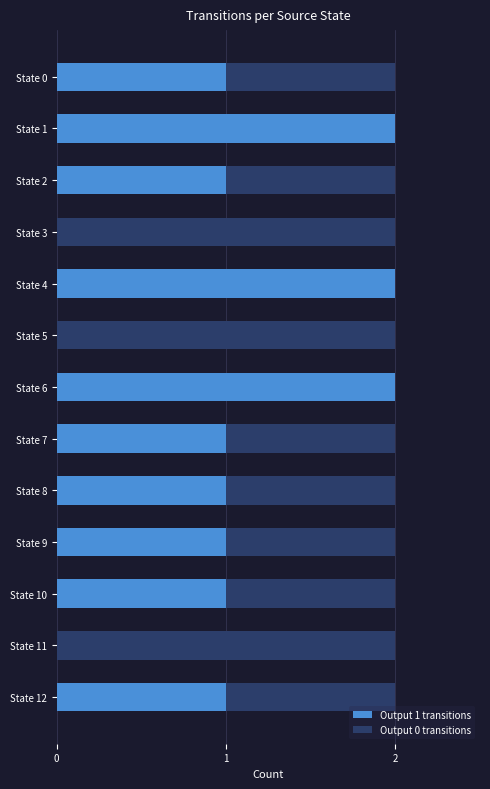

How many distinct data groups are displayed?

2